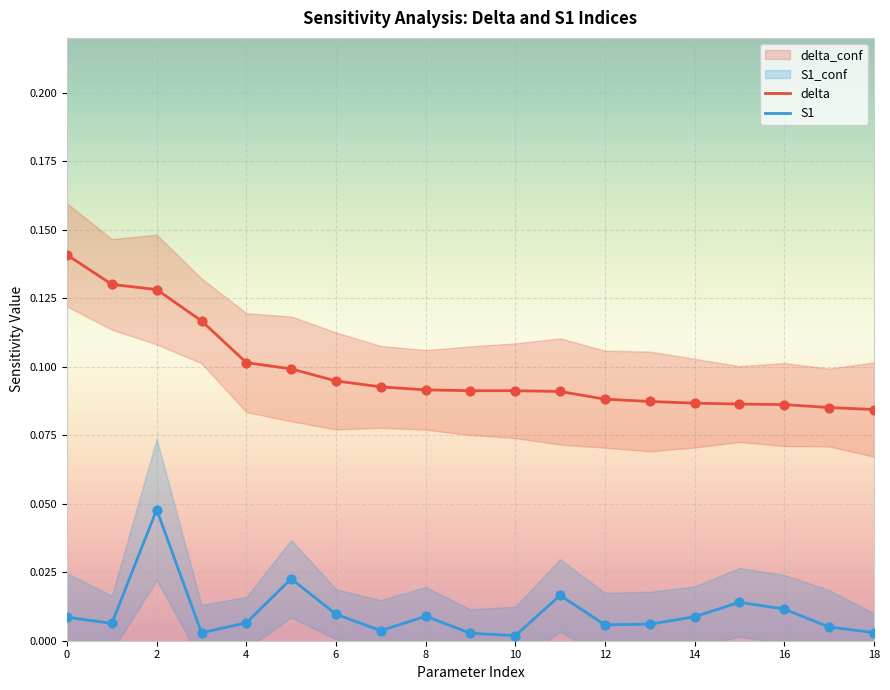

Which series has the widest spread of Y values?

delta